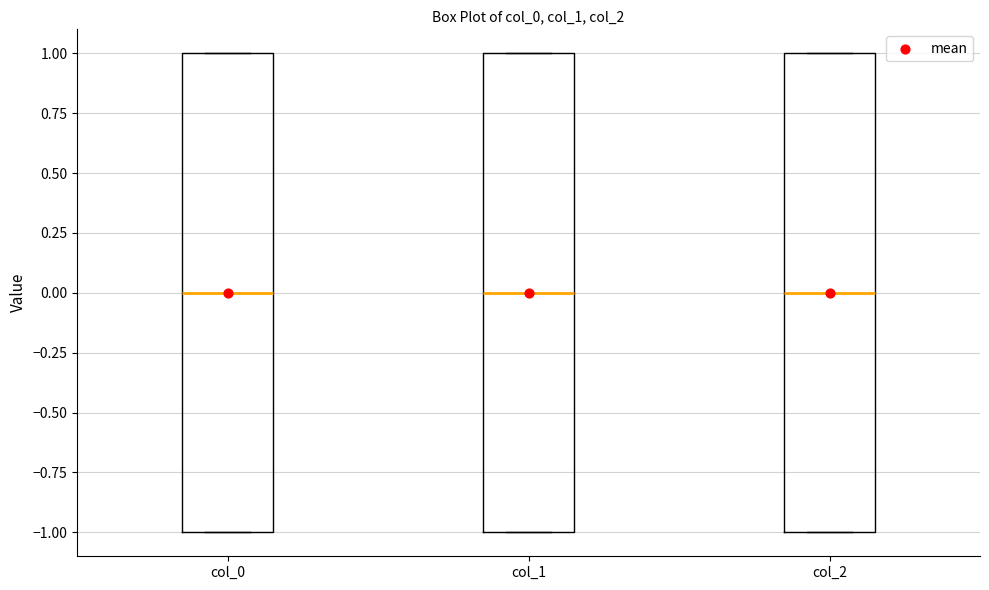

Reading left to right, read every box against the y-axis: the position of its median line, the range the box covers, and the ends of its whiskers. The values are not printed on the chart, so give them approximately, as read against the axis.

col_0: median 0, box -1 to 1, whiskers -1 to 1
col_1: median 0, box -1 to 1, whiskers -1 to 1
col_2: median 0, box -1 to 1, whiskers -1 to 1